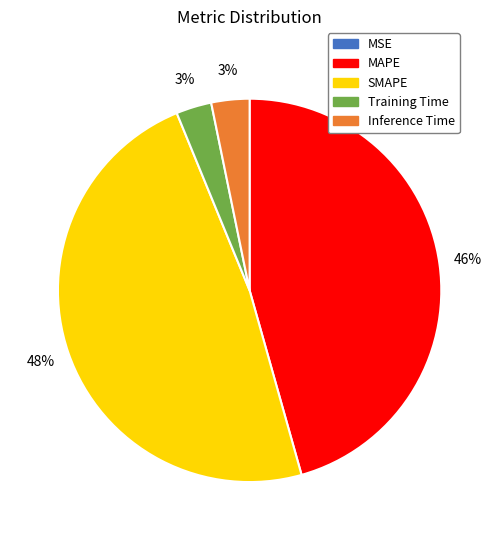

Between MAPE and SMAPE, which is larger?

SMAPE